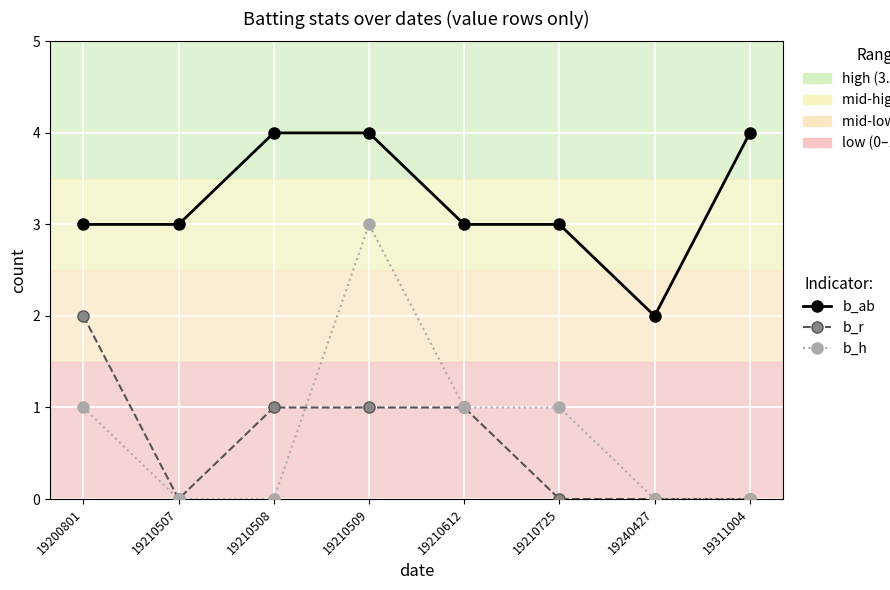

True or false: b_ab and b_h intersect in this chart.

False